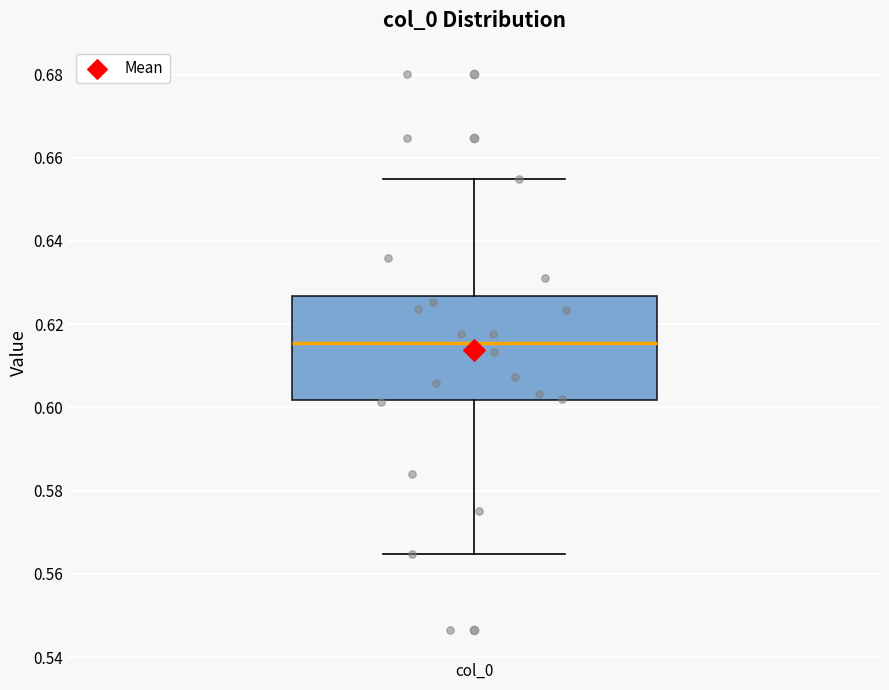

Where does the upper whisker of the box for col_0 end on the y-axis? The values are not printed on the chart, so give them approximately, as read against the axis.

0.654